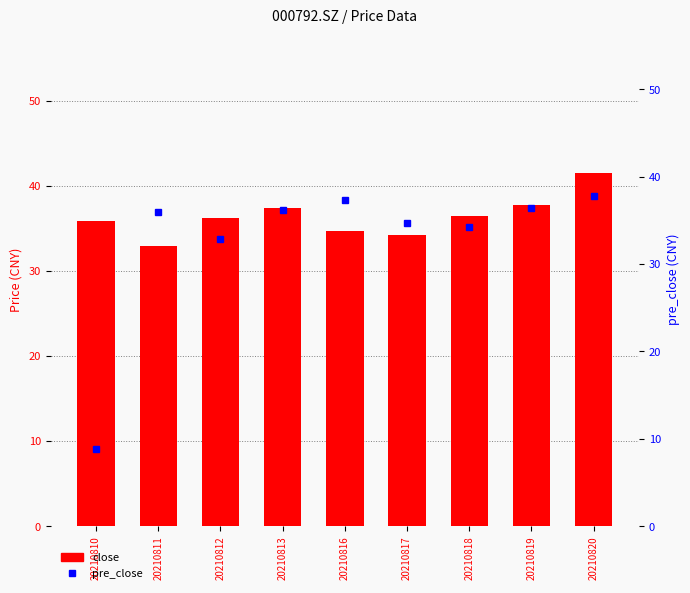

What is the difference between the second highest and minimum values in the pre_close series?

28.5